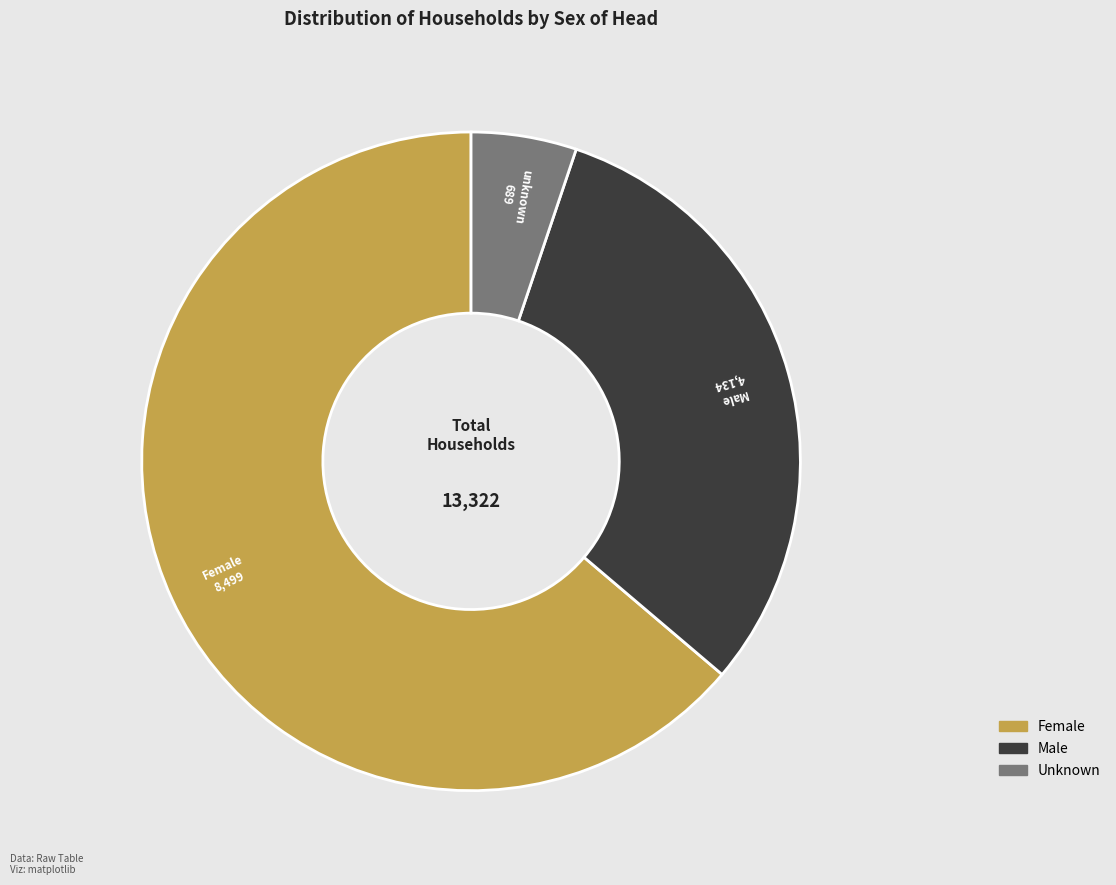

Is there a majority slice in this chart?

Yes